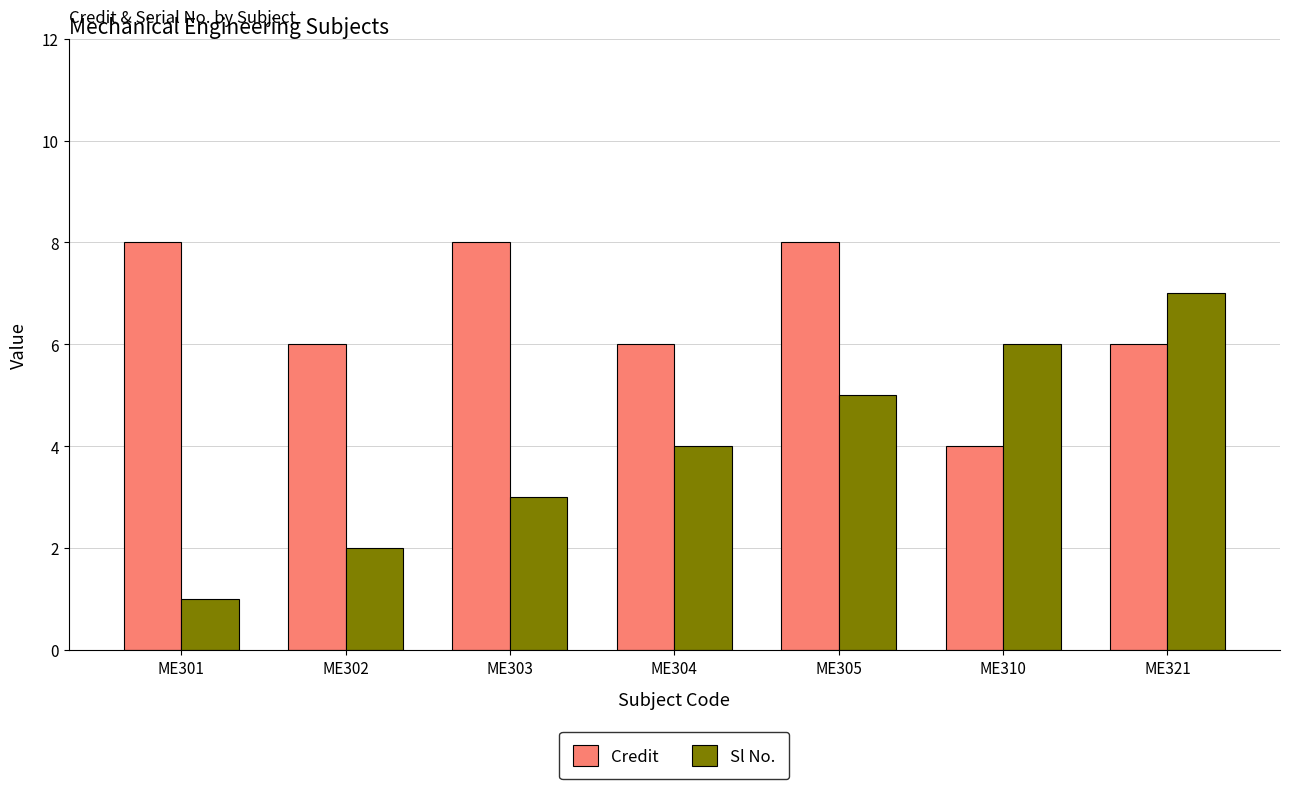

What is the spread (max minus min) of values at ME310?

2